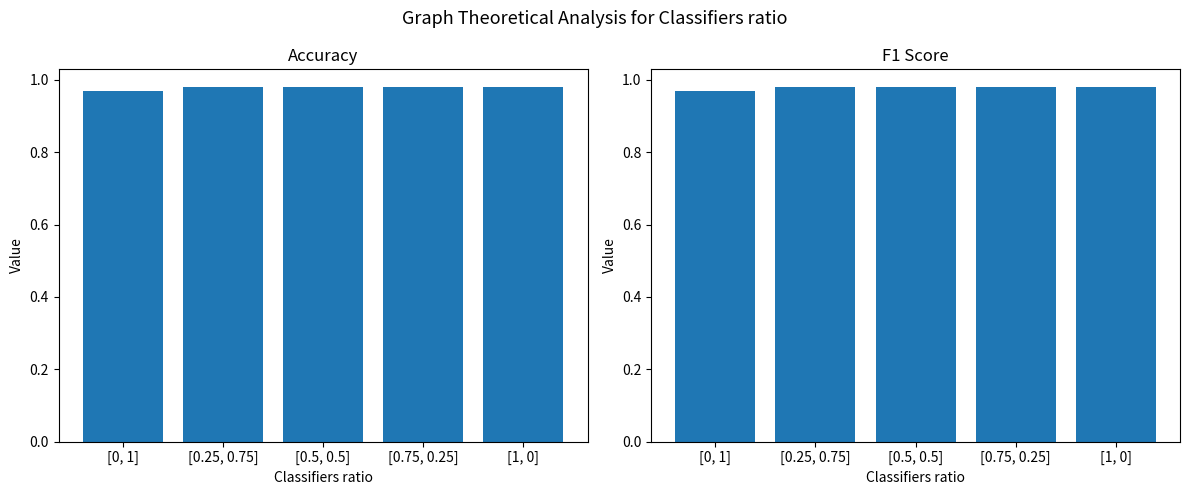

Is it true that Accuracy equals 1.4 at [0, 1]?

False